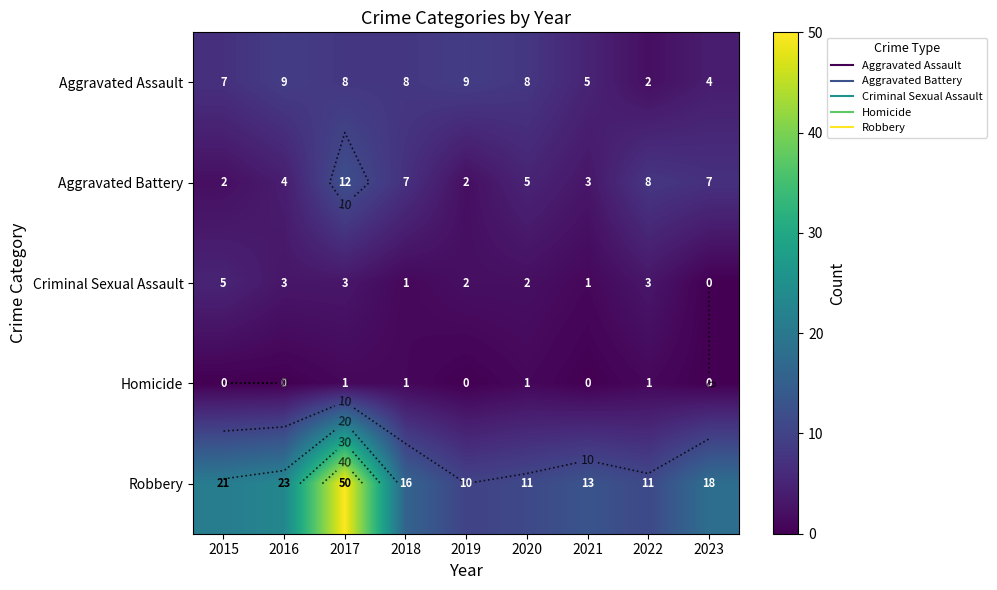

What is the greatest value displayed?

50